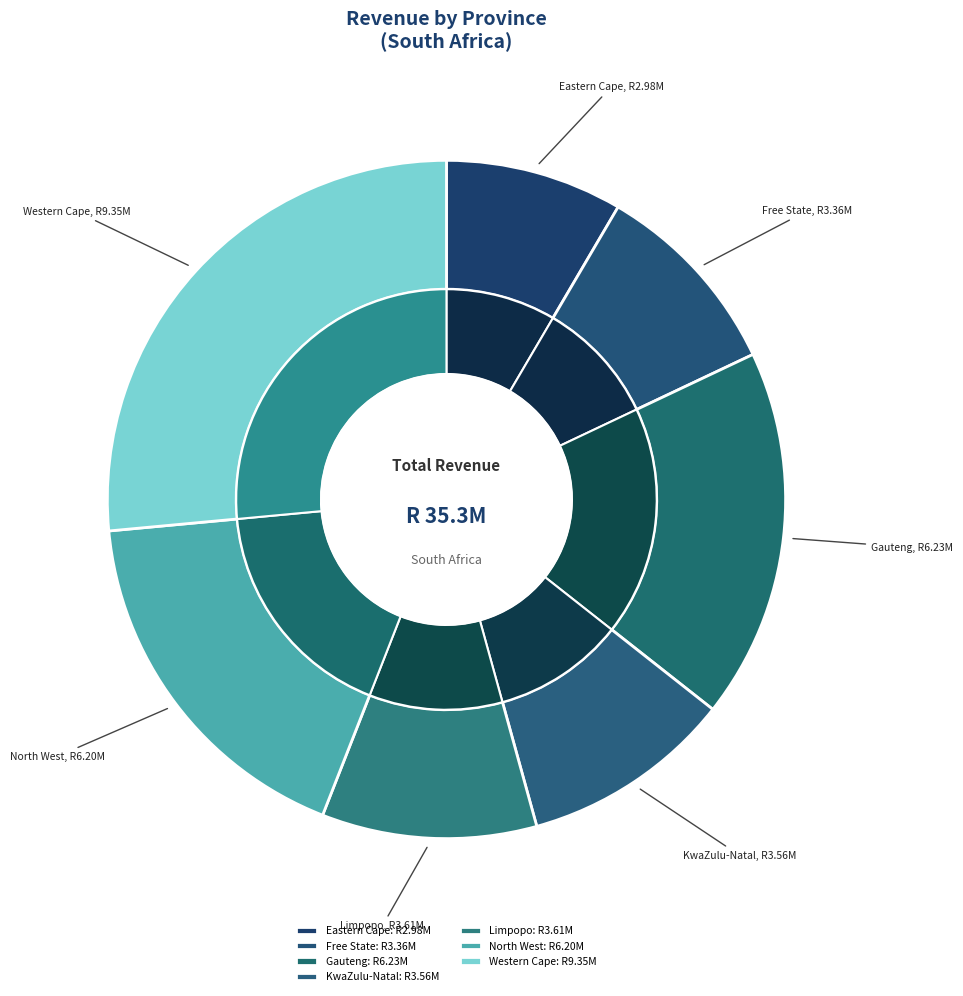

To the nearest percent, what is the difference between the KwaZulu-Natal and Eastern Cape slice percentages?

2%